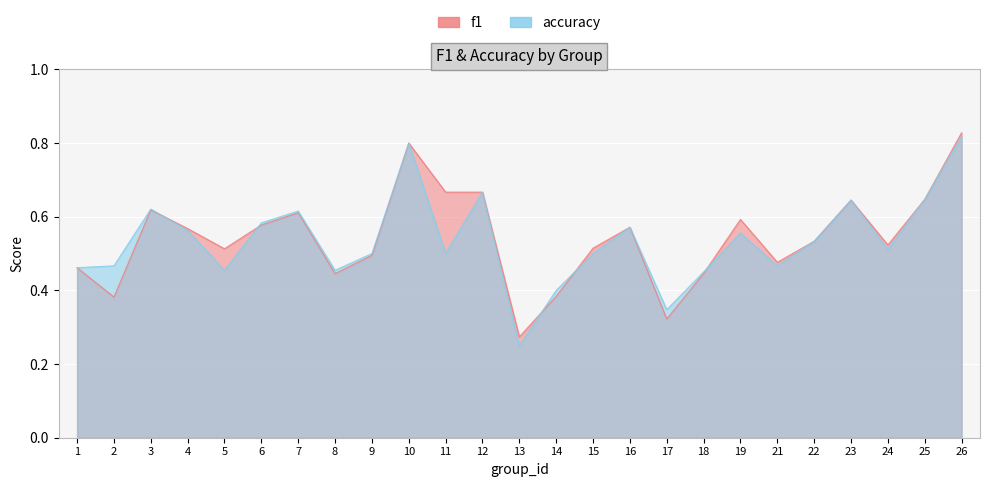

Between which two adjacent categories do f1 and accuracy first intersect?

3 and 4